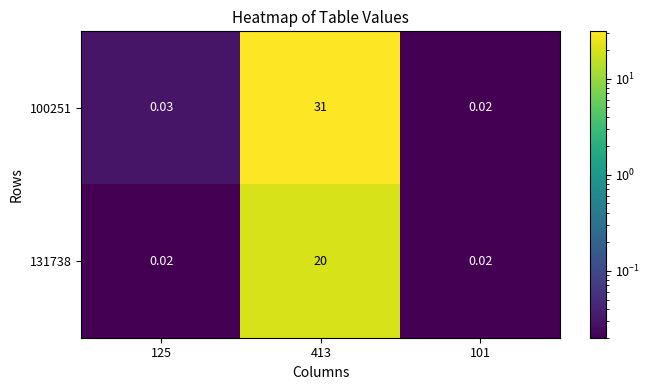

Rank the series at 101 from lowest to highest value.

100251, 131738